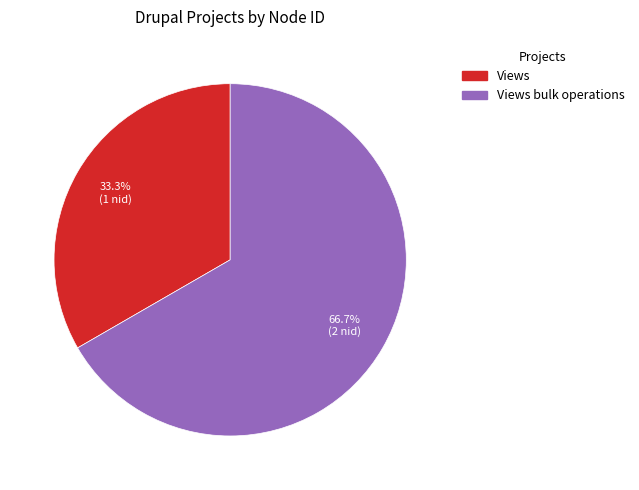

What percentage is NOT represented by Views bulk operations?

33.3%